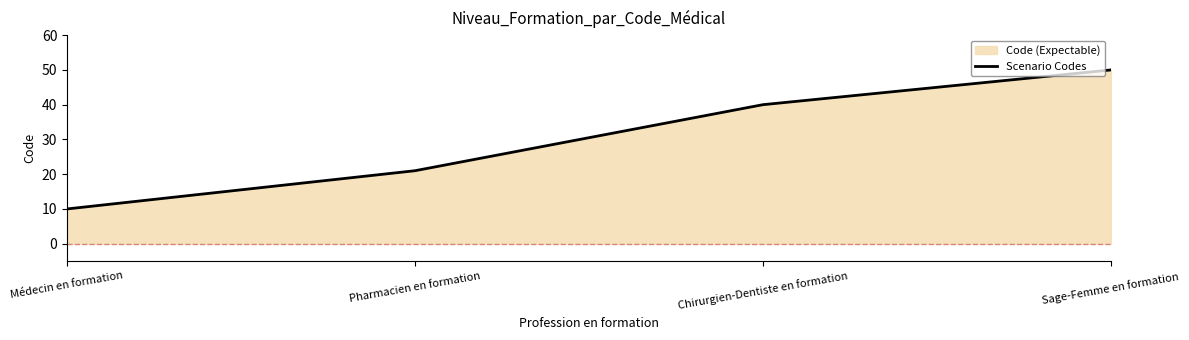

How many data points are less than 40?

2